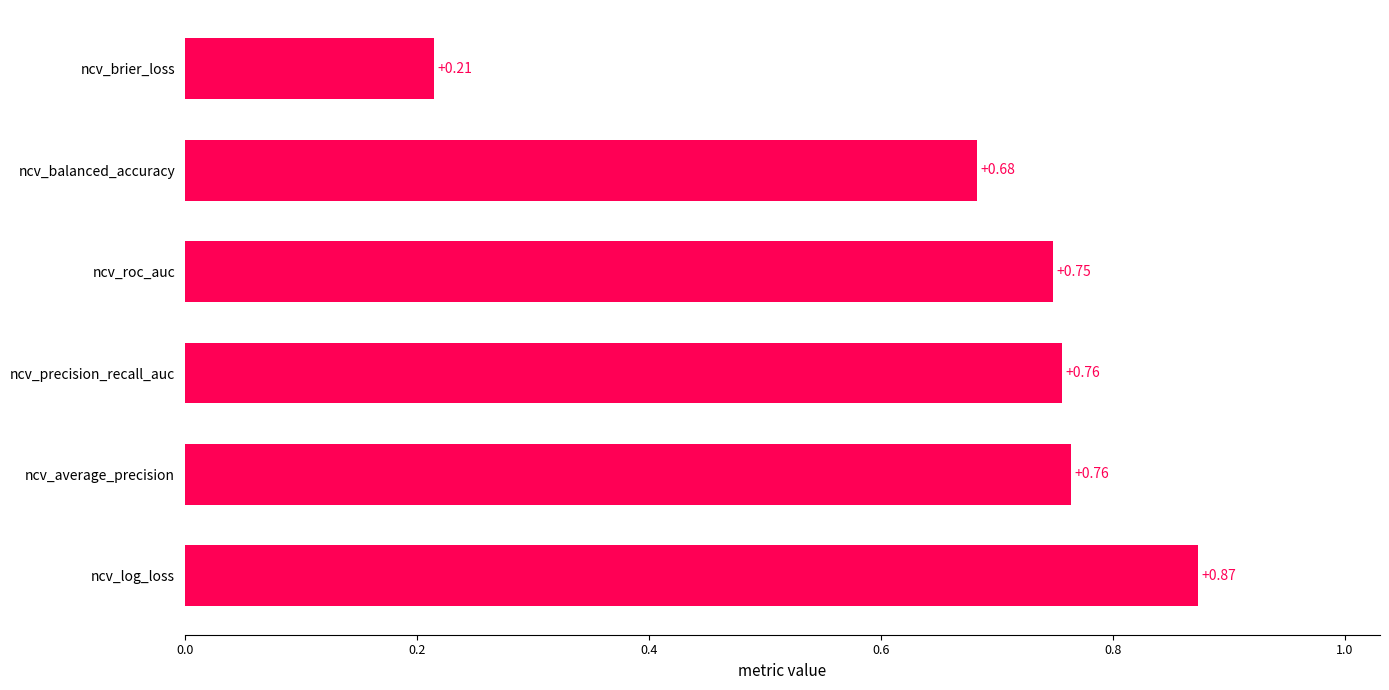

Where is the data nearest to the value 0?

ncv_brier_loss